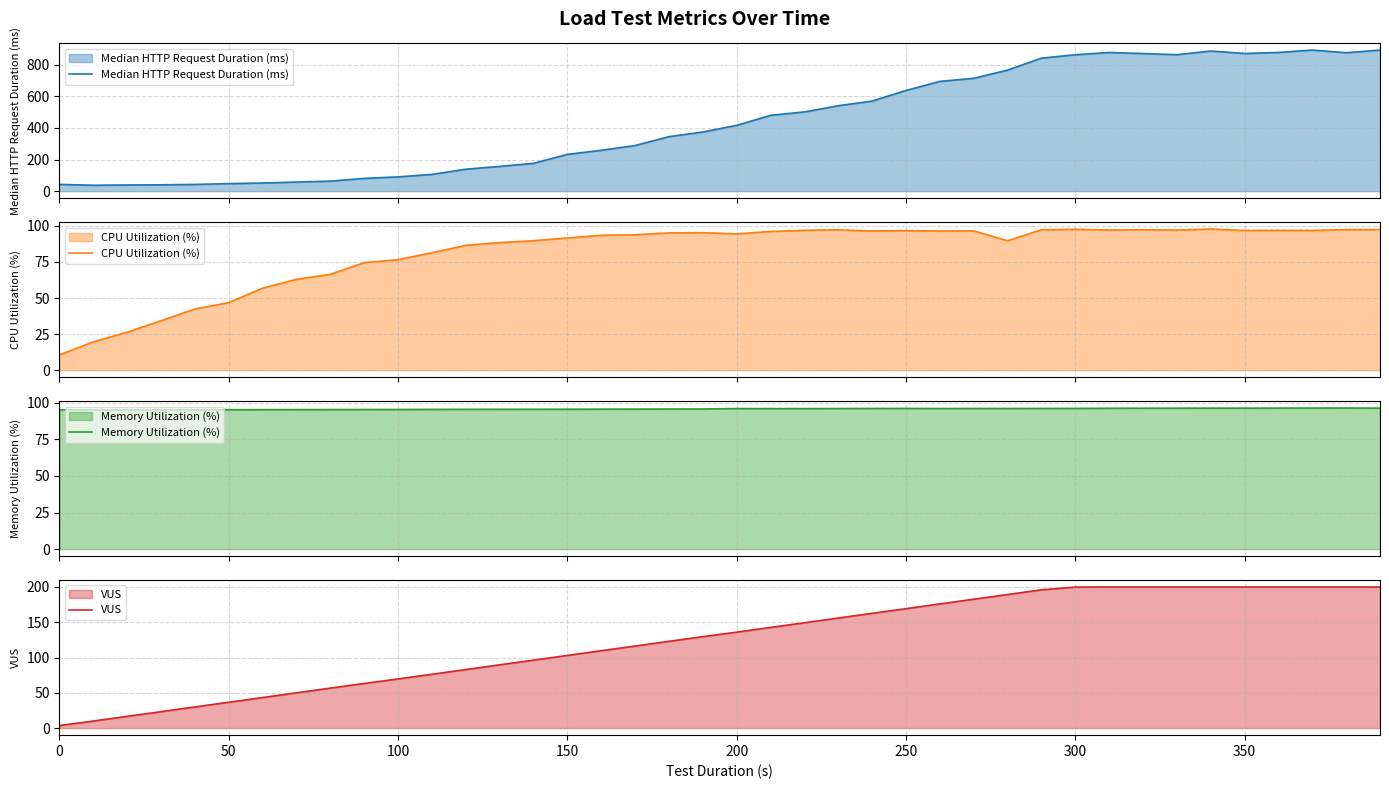

What is the difference between the second highest and minimum values in the VUS series?

196.3